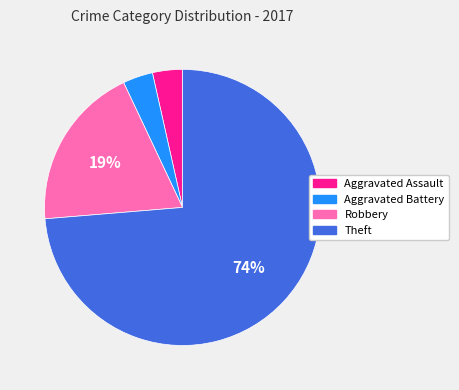

Which category has the biggest portion of the pie?

Theft